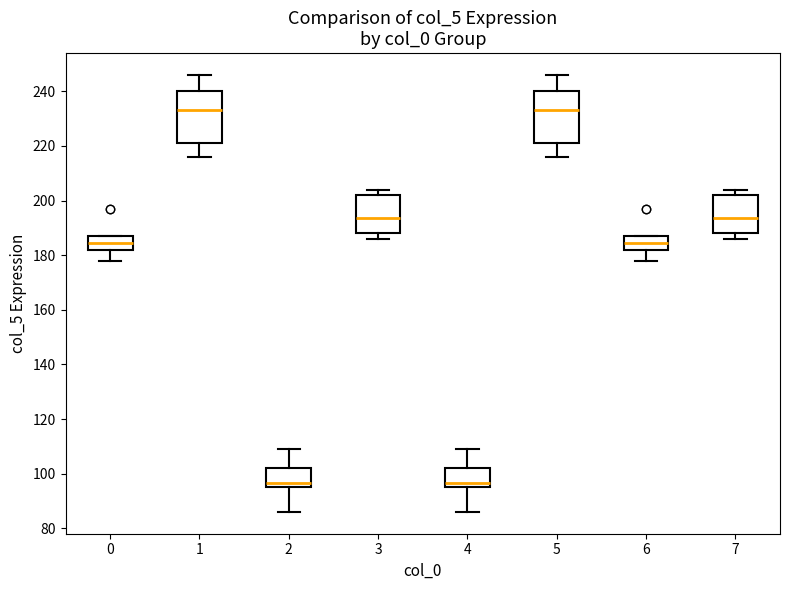

Reading left to right, transcribe this box plot: for each box, give where its median line is, the range the box spans, and where its two whiskers end, as read against the y-axis. The values are not printed on the chart, so give them approximately, as read against the axis.

0: median 184, box 182 to 188, whiskers 178 to 188
1: median 234, box 222 to 240, whiskers 216 to 246
2: median 96 (just above the box's lower edge), box 96 to 102, whiskers 86 to 110
3: median 194, box 188 to 202, whiskers 186 to 204
4: median 96 (just above the box's lower edge), box 96 to 102, whiskers 86 to 110
5: median 234, box 222 to 240, whiskers 216 to 246
6: median 184, box 182 to 188, whiskers 178 to 188
7: median 194, box 188 to 202, whiskers 186 to 204